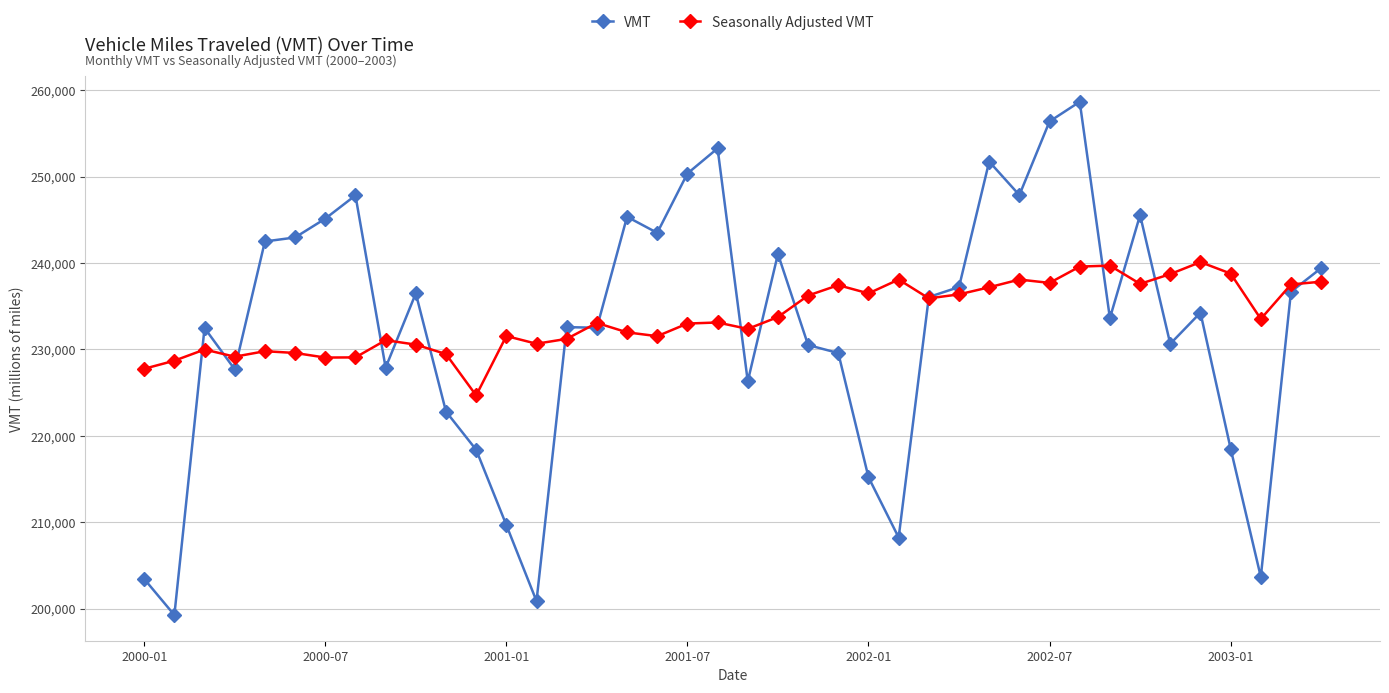

In VMT, how many points are higher than both neighbors (excluding endpoints)?

11